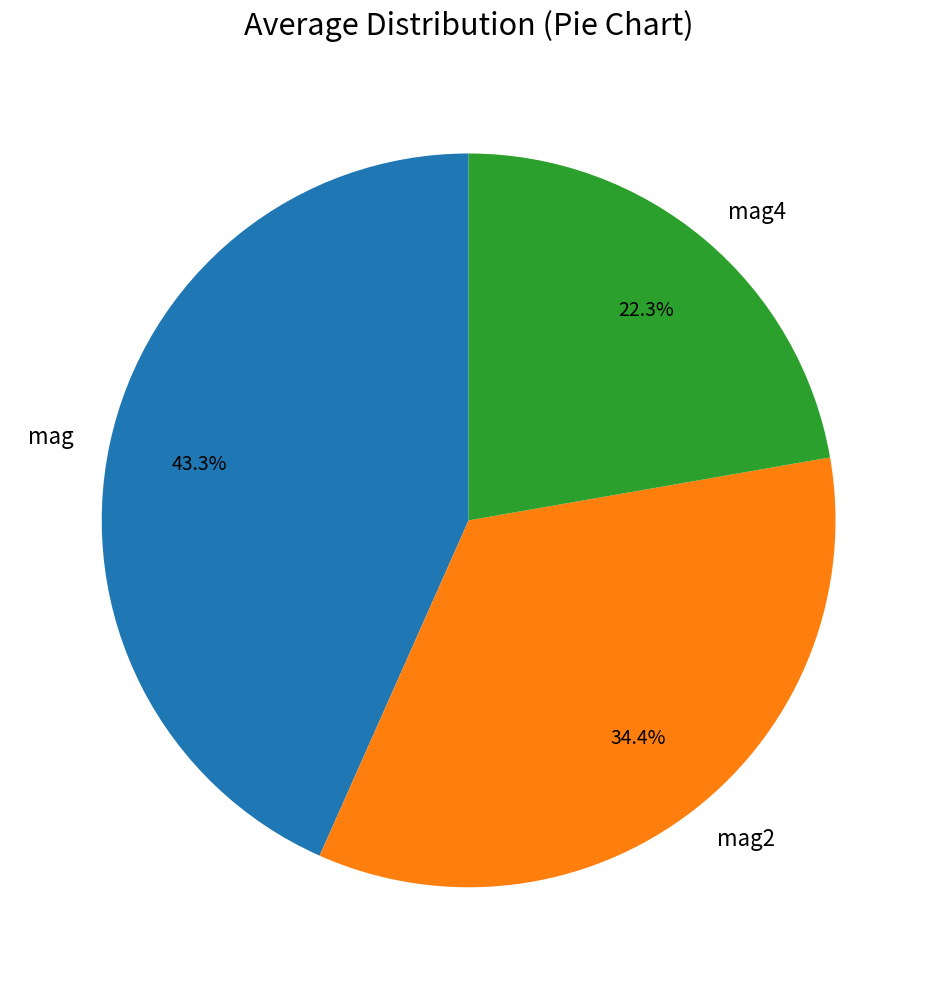

Rank the categories by value from lowest to highest.

mag4, mag2, mag